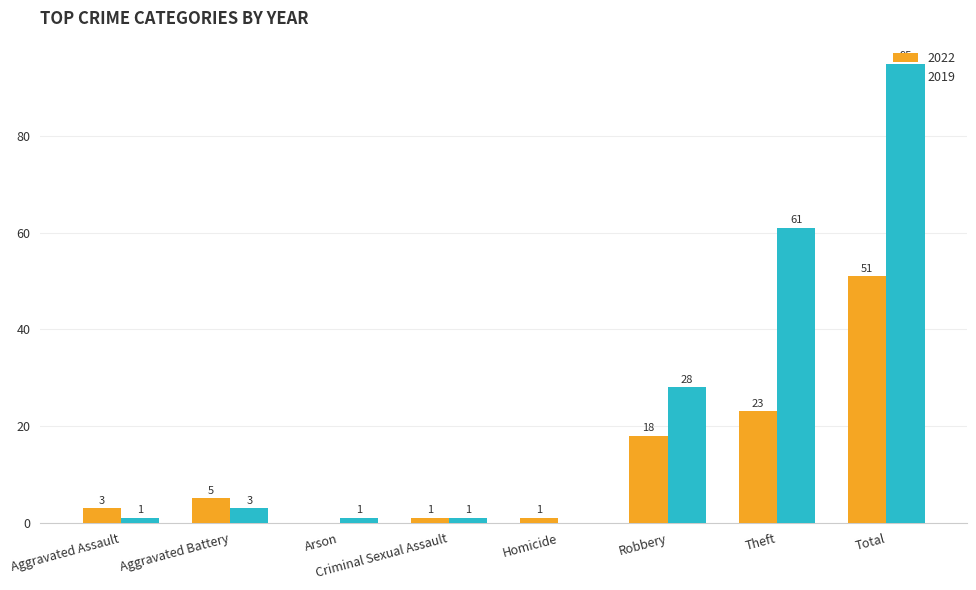

Where is 2022 nearest to the value 25?

Theft